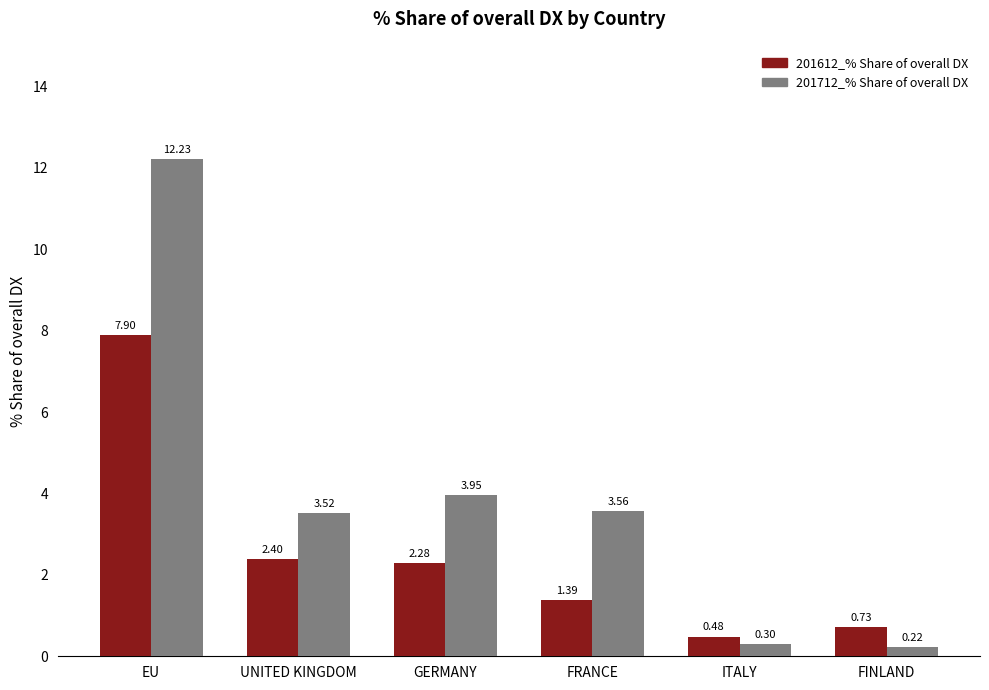

What is the total value across all series at GERMANY?

6.2